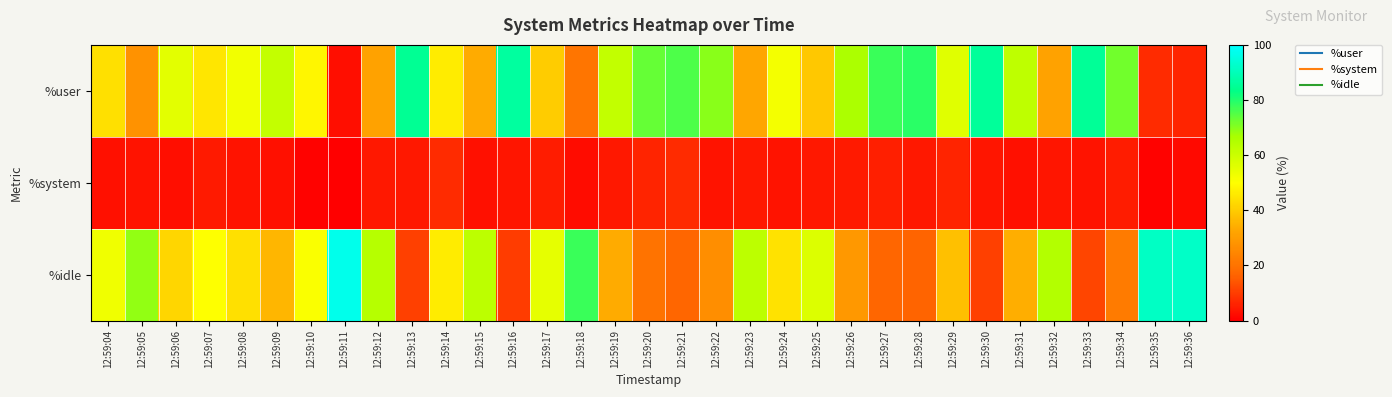

Which series has the largest range (max minus min)?

%idle